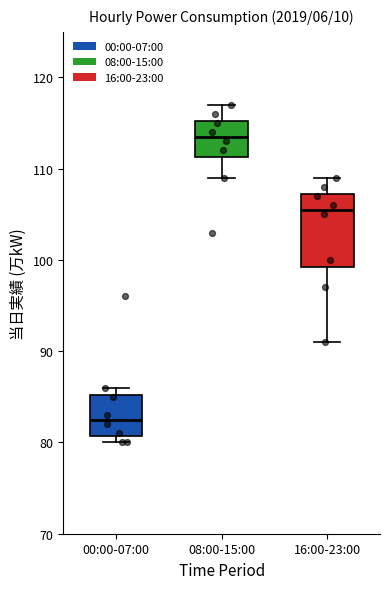

Which box has the highest median line?

08:00-15:00